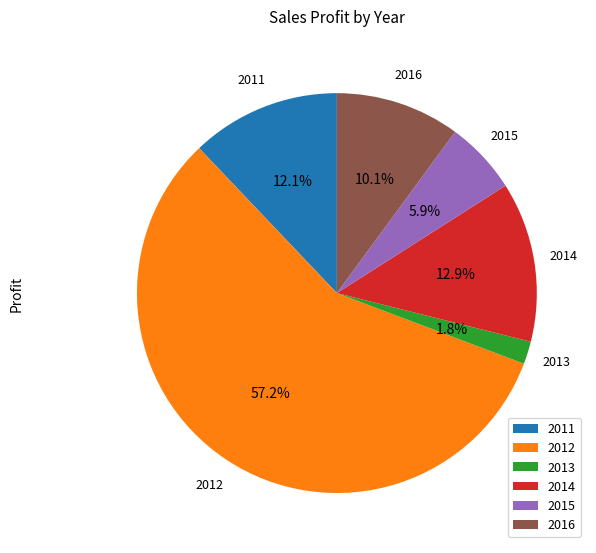

Combined, what portion of the pie is 2015 and 2014?

18.8%